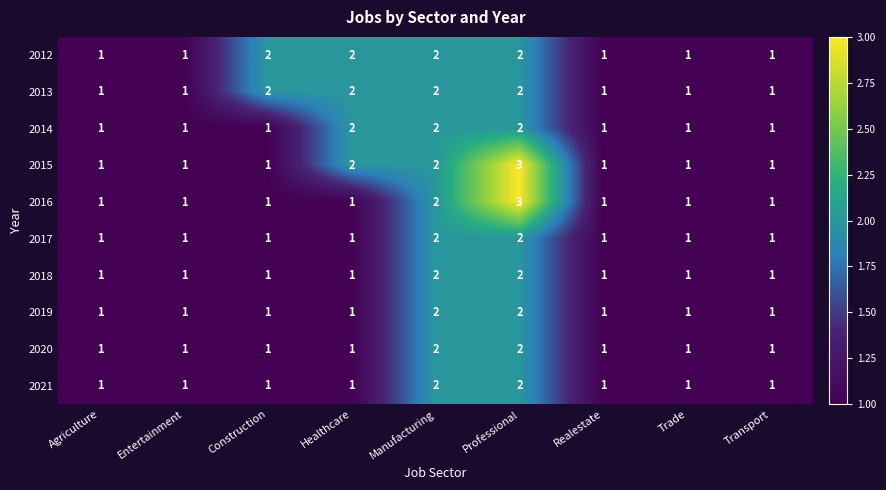

What is the total value across all series at Manufacturing?

20